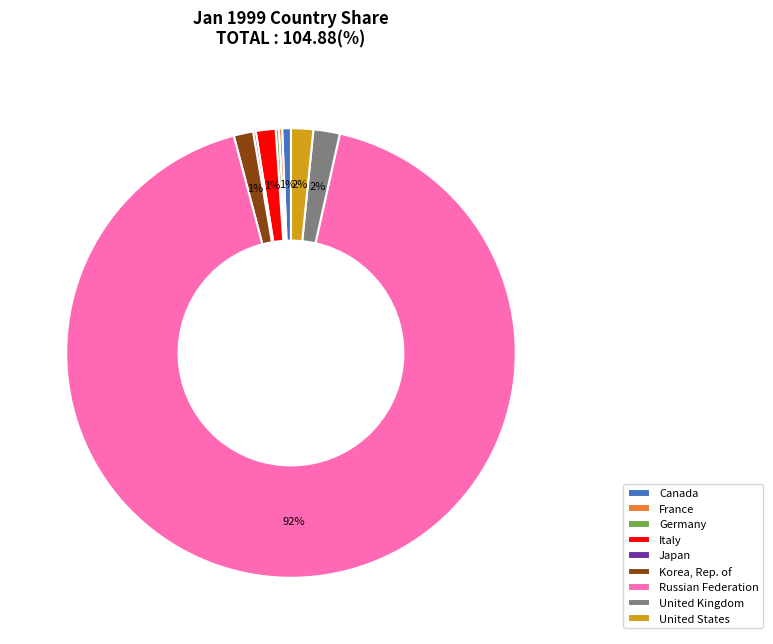

To the nearest percent, what is the combined percentage of United Kingdom and Korea, Rep. of?

3%